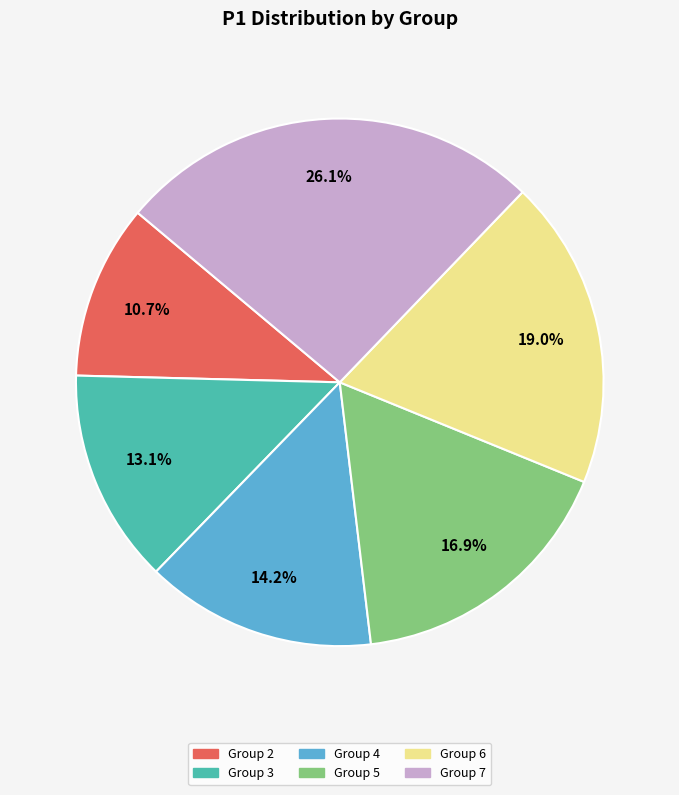

To the nearest percent, what is the difference between the largest and smallest slice percentages?

15%